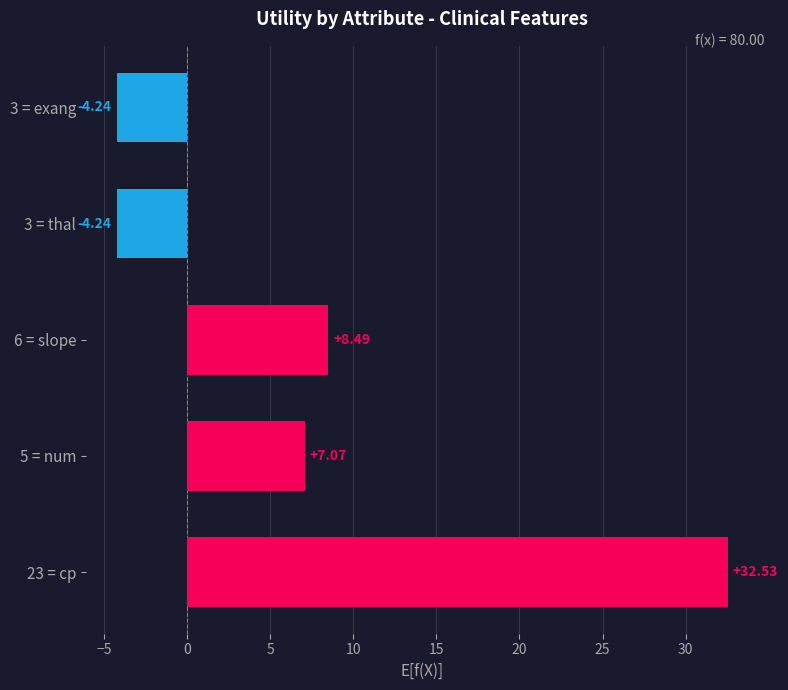

What is the difference between the maximum and minimum values?

36.8